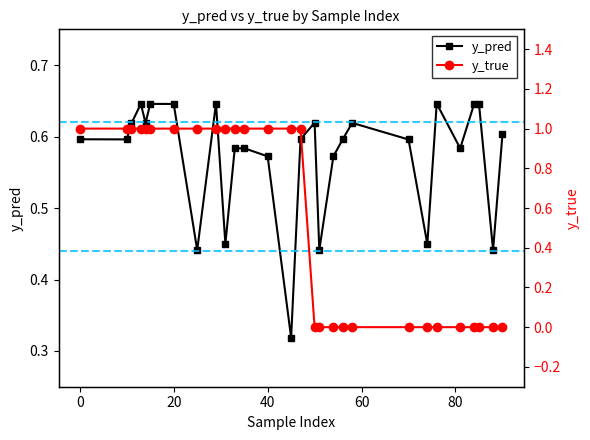

How many interior local peaks does the y_pred series have?

8